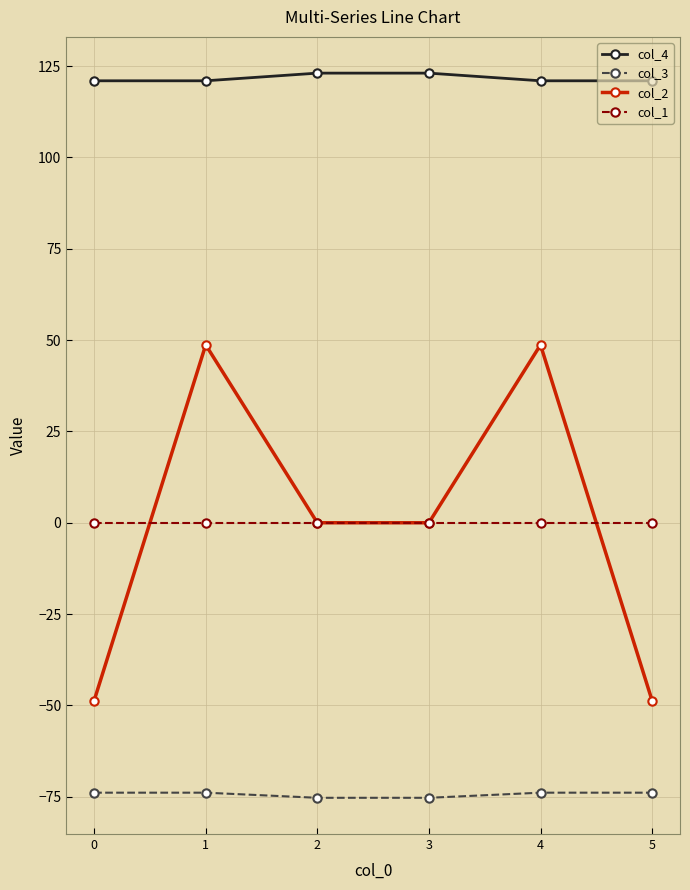

True or false: col_4 and col_1 intersect in this chart.

False